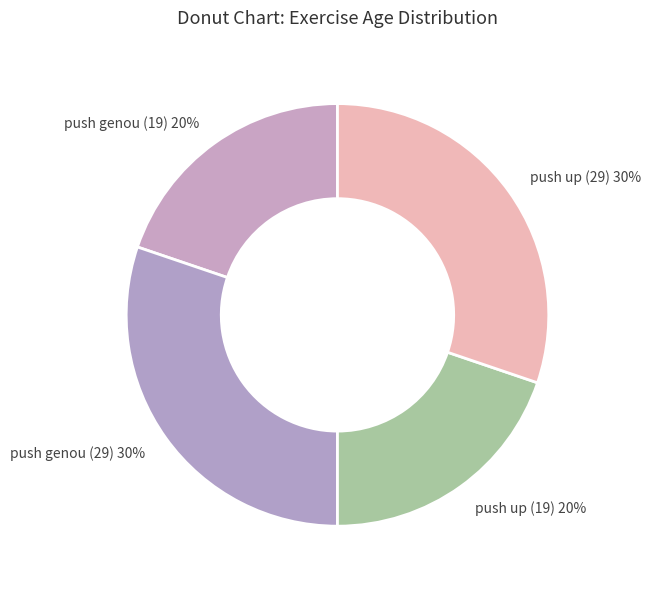

To the nearest percent, what percentage of the pie is push up (29)?

30%